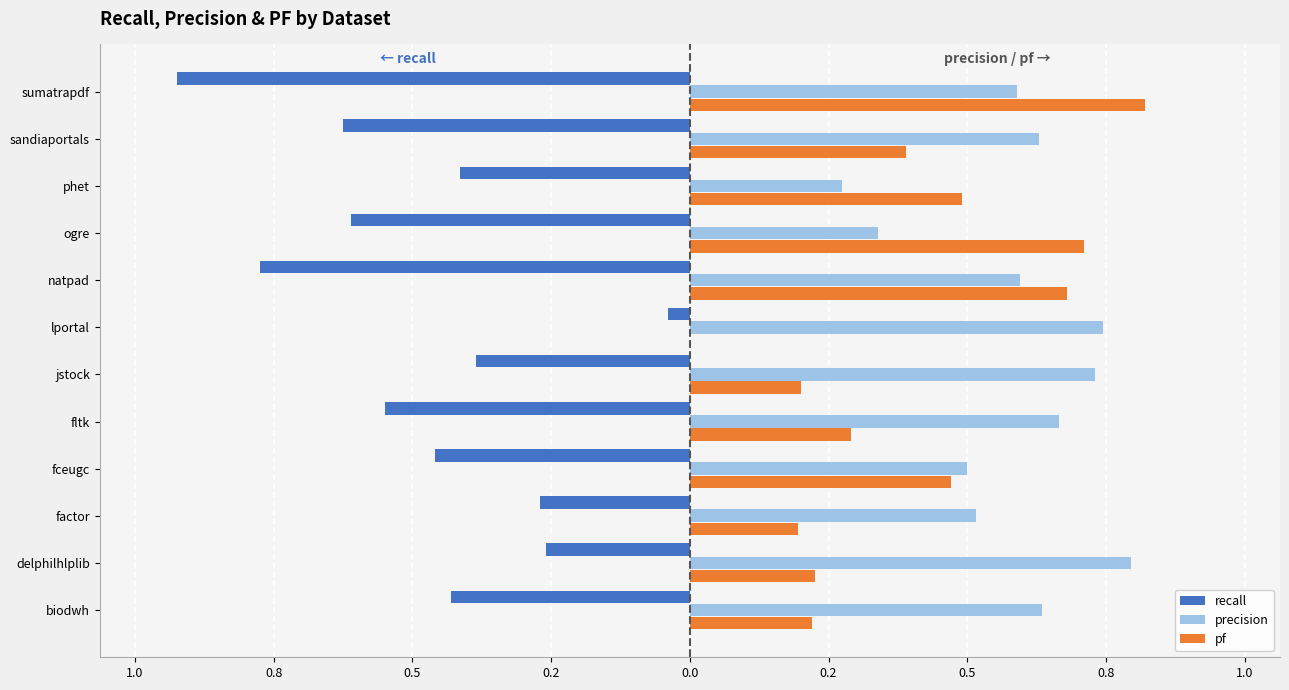

Reading right to left, extract all data points from this chart.

recall: -0.9	-0.6	-0.4	-0.6	-0.8	-0.0	-0.4	-0.6	-0.5	-0.3	-0.3	-0.4
precision: 0.6	0.6	0.3	0.3	0.6	0.7	0.7	0.7	0.5	0.5	0.8	0.6
pf: 0.8	0.4	0.5	0.7	0.7	0.0	0.2	0.3	0.5	0.2	0.2	0.2